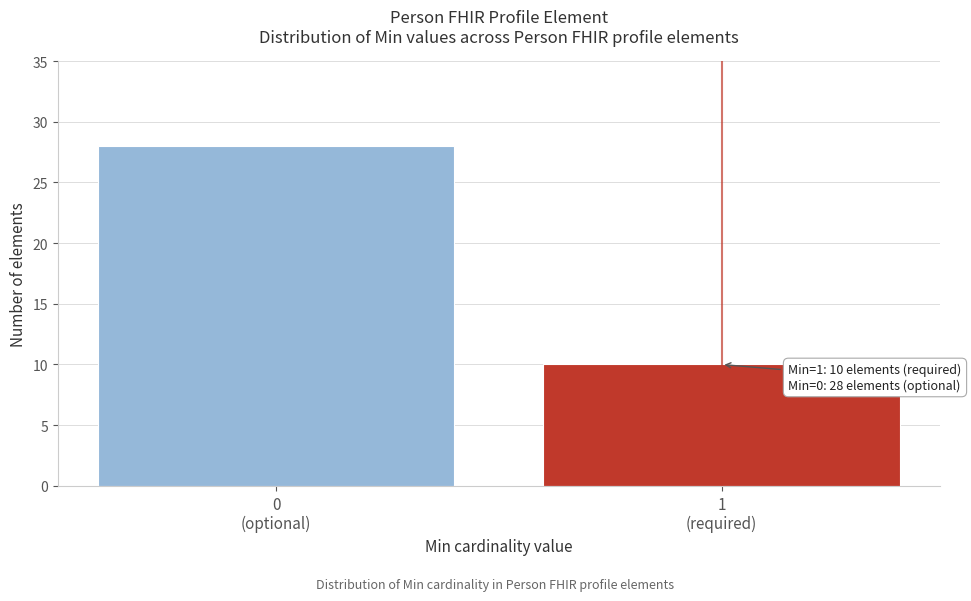

Reading right to left, transcribe all the data shown in this chart.

10	28